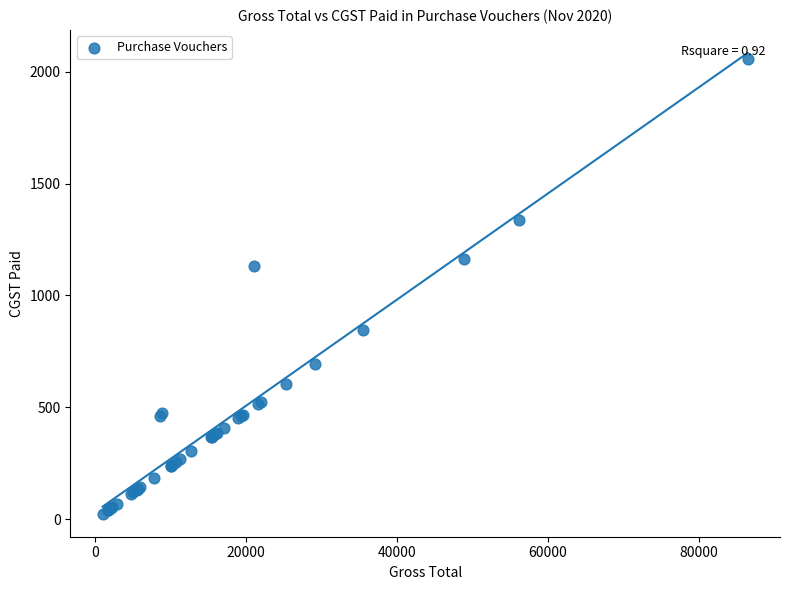

What Y value in the scatter plot is closest to 1041?

1131.5